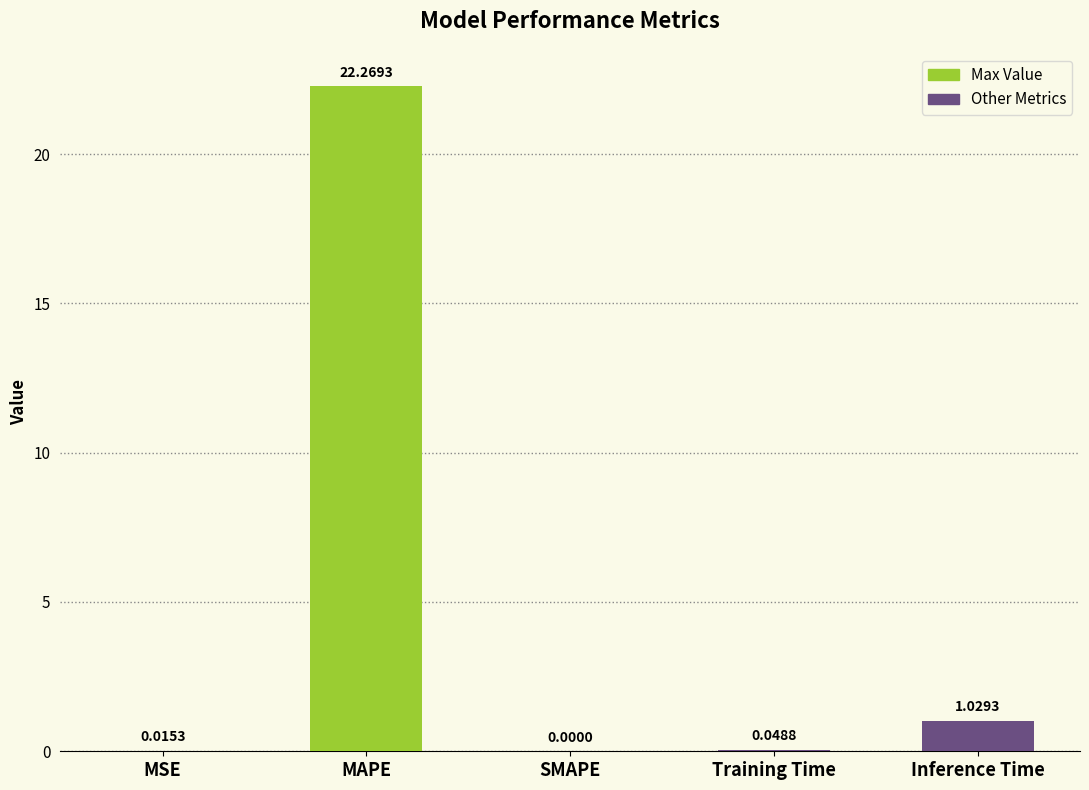

Are the bars grouped side by side (vs. stacked)?

No